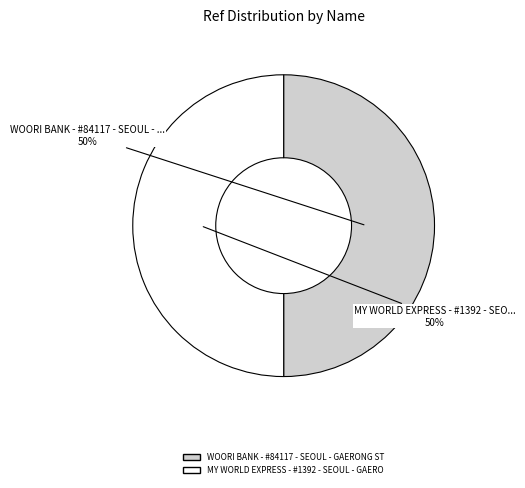

What is the ratio of the value at MY WORLD EXPRESS - #1392 - SEOUL - GAERO to the value at WOORI BANK - #84117 - SEOUL - GAERONG ST?

1.0